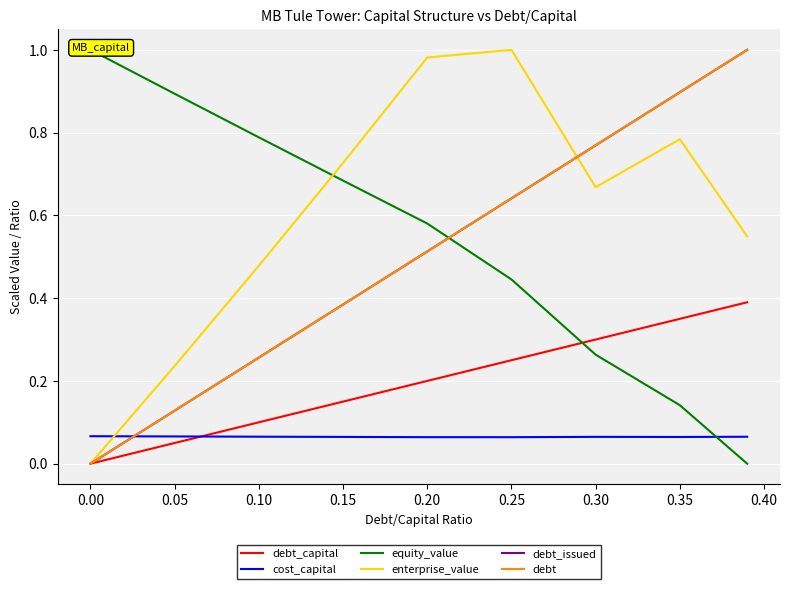

The cost_capital series shows 0.1 at 0.35. True or false?

True